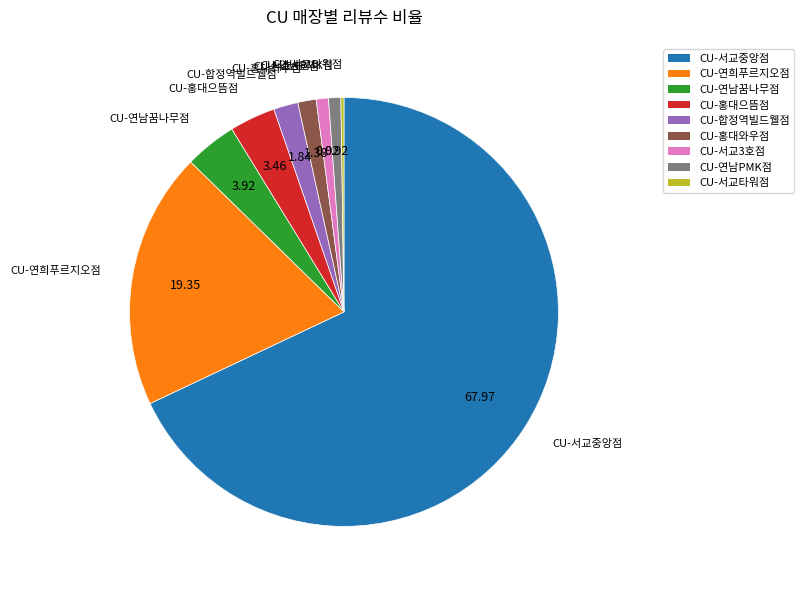

What is the largest slice in the pie chart?

CU-서교중앙점